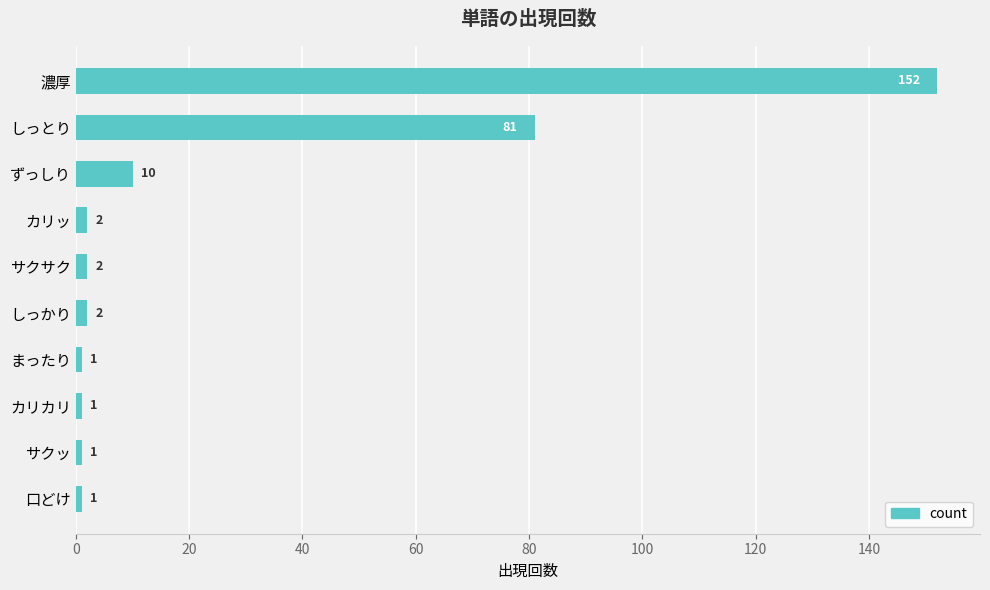

What is the maximum value shown in the chart?

152